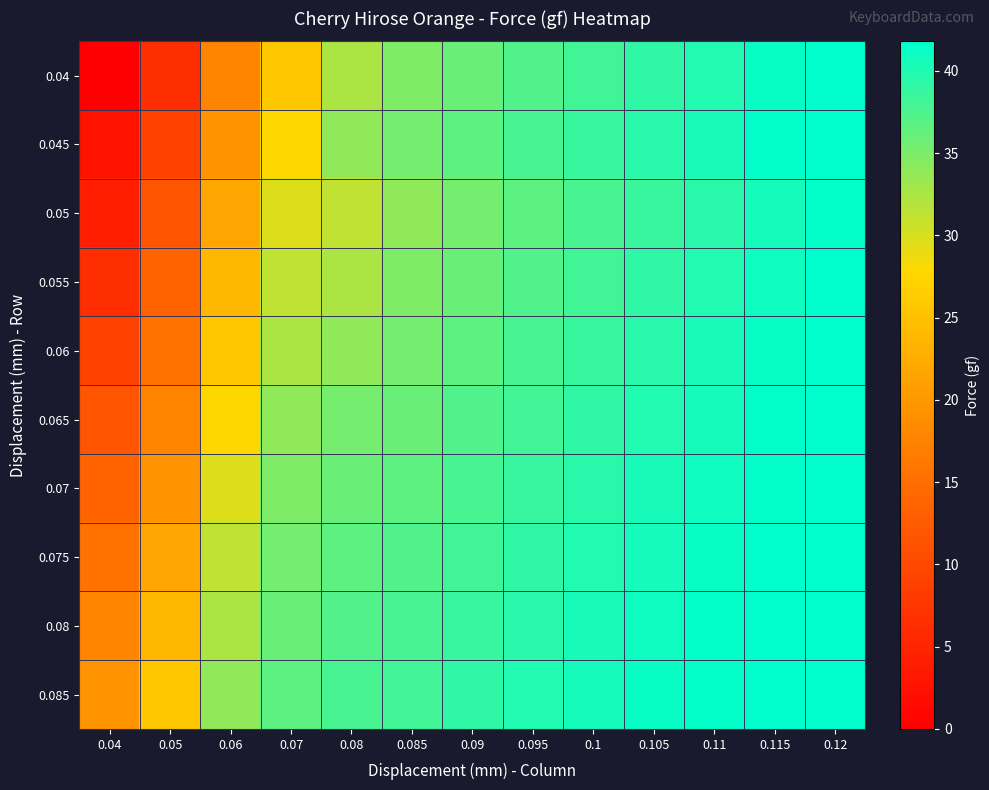

Reading left to right, extract all data points from this chart.

0.04: 0.04=0.0	0.05=6.5	0.06=17.7	0.07=25.7	0.08=32.4	0.085=34.8	0.09=36.0	0.095=37.3	0.1=38.2	0.105=39.1	0.11=40.0	0.115=41.2	0.12=41.8
0.045: 0.04=2.6	0.05=9.1	0.06=19.5	0.07=27.7	0.08=33.8	0.085=35.4	0.09=36.7	0.095=37.8	0.1=38.6	0.105=39.5	0.11=40.4	0.115=41.5	0.12=41.8
0.05: 0.04=4.4	0.05=11.5	0.06=21.8	0.07=29.7	0.08=31.3	0.085=33.8	0.09=35.4	0.095=36.7	0.1=37.8	0.105=38.6	0.11=39.5	0.115=40.6	0.12=41.5
0.055: 0.04=6.5	0.05=13.6	0.06=23.7	0.07=31.3	0.08=32.4	0.085=34.8	0.09=36.0	0.095=37.3	0.1=38.2	0.105=39.1	0.11=40.0	0.115=40.9	0.12=41.8
0.06: 0.04=9.1	0.05=15.5	0.06=25.7	0.07=32.4	0.08=33.8	0.085=35.4	0.09=36.7	0.095=37.8	0.1=38.6	0.105=39.5	0.11=40.4	0.115=41.2	0.12=41.8
0.065: 0.04=11.5	0.05=17.7	0.06=27.7	0.07=33.8	0.08=35.4	0.085=36.0	0.09=37.3	0.095=38.2	0.1=39.1	0.105=40.0	0.11=40.6	0.115=41.5	0.12=41.8
0.07: 0.04=13.6	0.05=19.5	0.06=29.7	0.07=34.8	0.08=36.0	0.085=36.7	0.09=37.8	0.095=38.6	0.1=39.5	0.105=40.4	0.11=40.9	0.115=41.5	0.12=41.8
0.075: 0.04=15.5	0.05=21.8	0.06=31.3	0.07=35.4	0.08=36.7	0.085=37.3	0.09=38.2	0.095=39.1	0.1=40.0	0.105=40.6	0.11=41.2	0.115=41.8	0.12=41.8
0.08: 0.04=17.7	0.05=23.7	0.06=32.4	0.07=36.0	0.08=37.3	0.085=37.8	0.09=38.6	0.095=39.5	0.1=40.4	0.105=40.9	0.11=41.5	0.115=41.8	0.12=41.8
0.085: 0.04=19.5	0.05=25.7	0.06=33.8	0.07=36.7	0.08=37.8	0.085=38.2	0.09=39.1	0.095=40.0	0.1=40.6	0.105=41.2	0.11=41.5	0.115=41.8	0.12=41.8